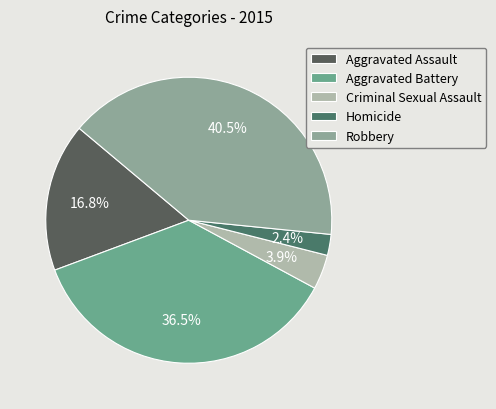

Is it true that Robbery is 40% of the pie?

True